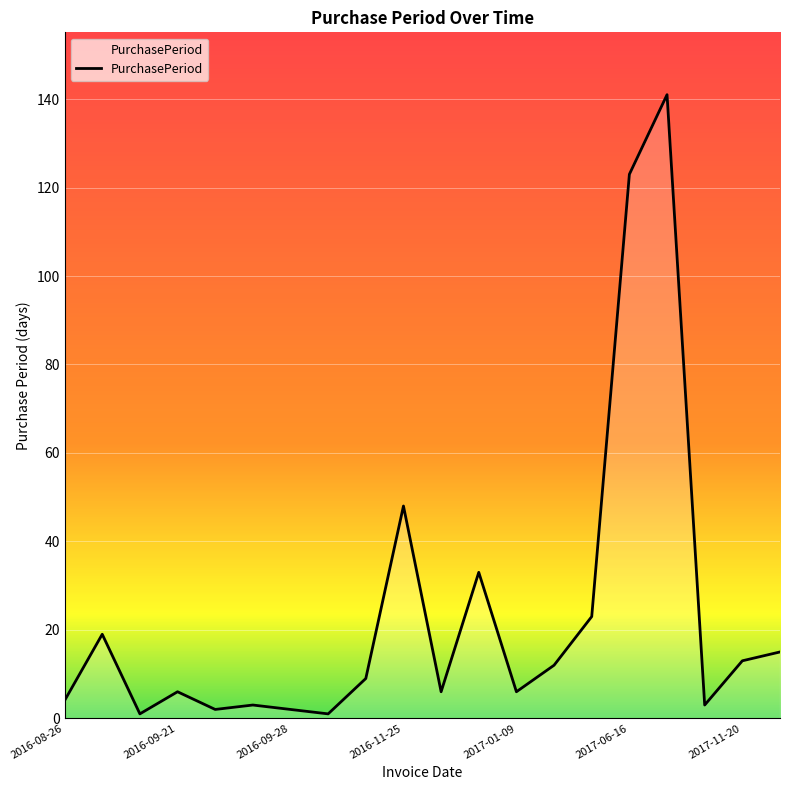

What is the maximum value shown in the chart?

141